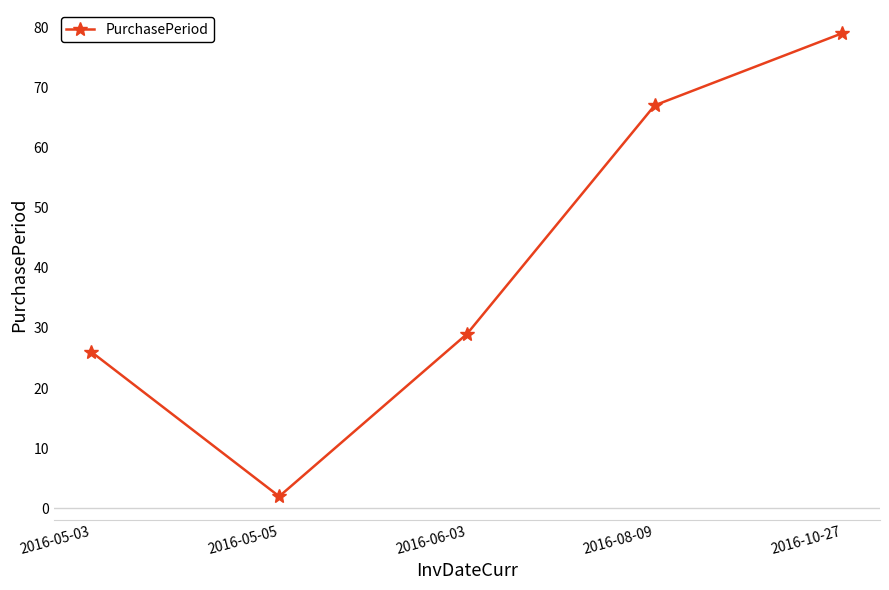

The chart shows a value of 46 at 2016-06-03. True or false?

False